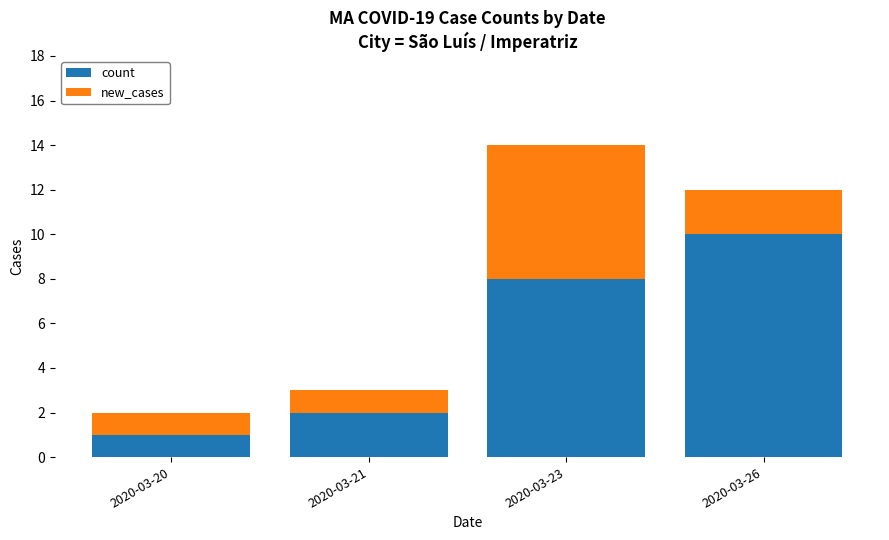

At which label does count reach its peak?

2020-03-26